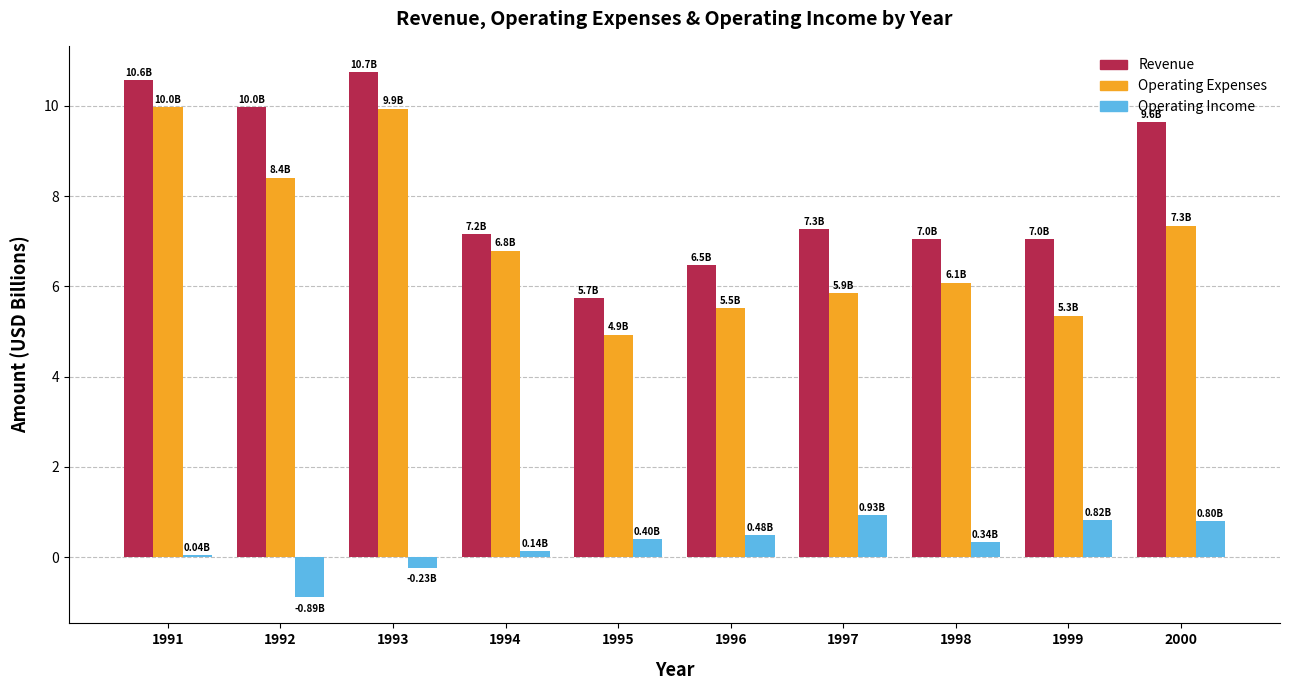

How many data points in Operating Expenses are above 6?

6